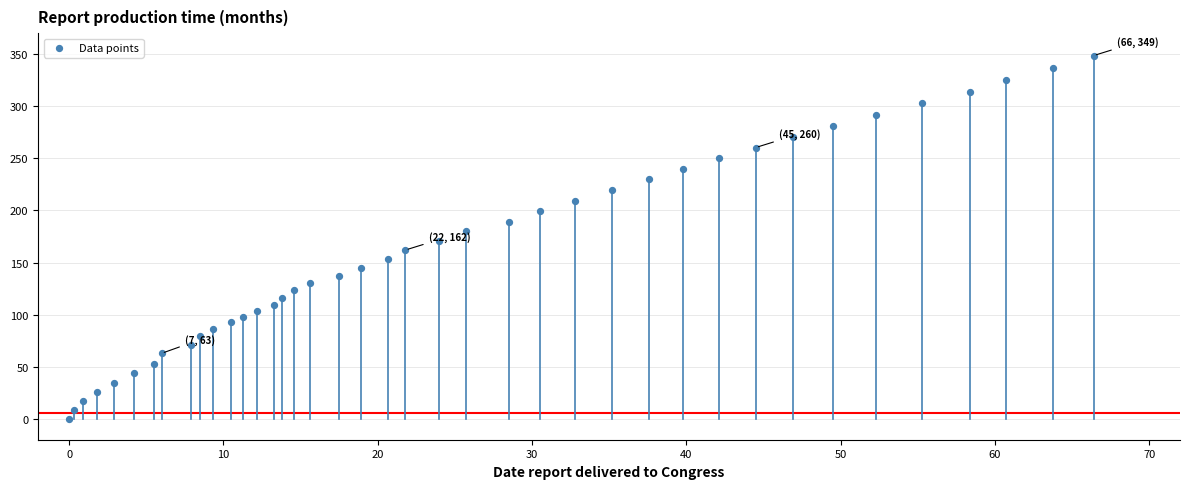

What is the range of Y values (max minus min)?

348.5